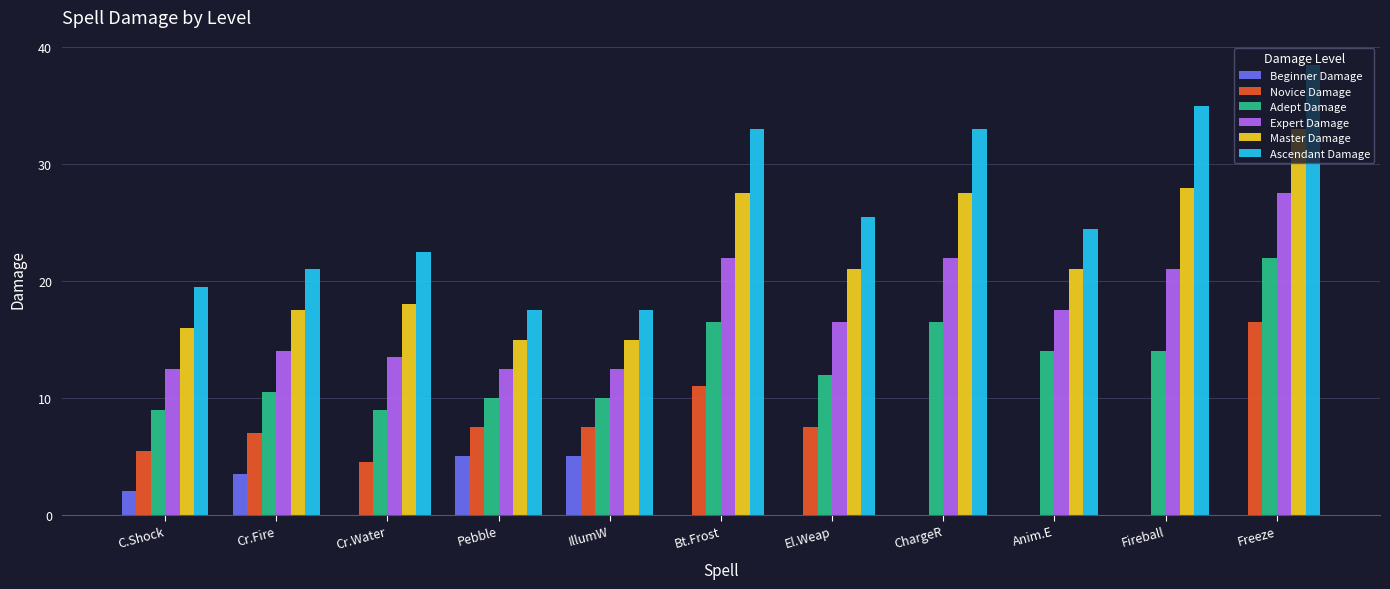

The Expert Damage series shows 18.7 at Cr.Fire. True or false?

False